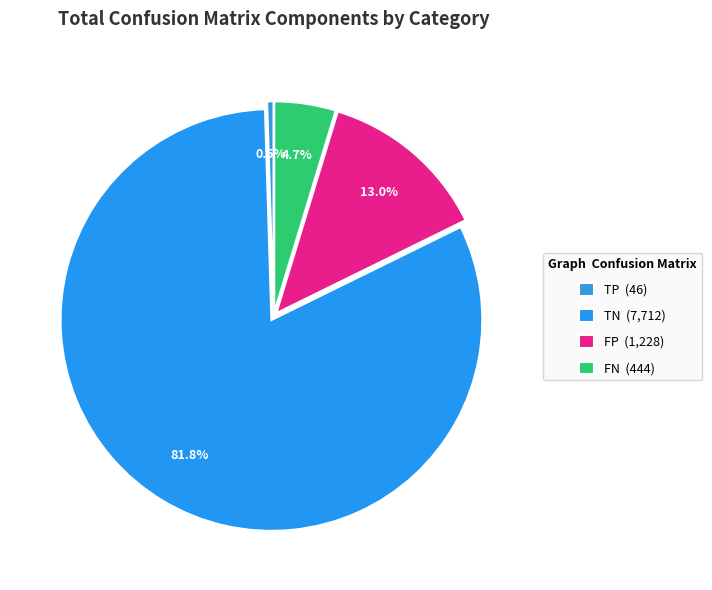

How many slices are in this pie chart?

4